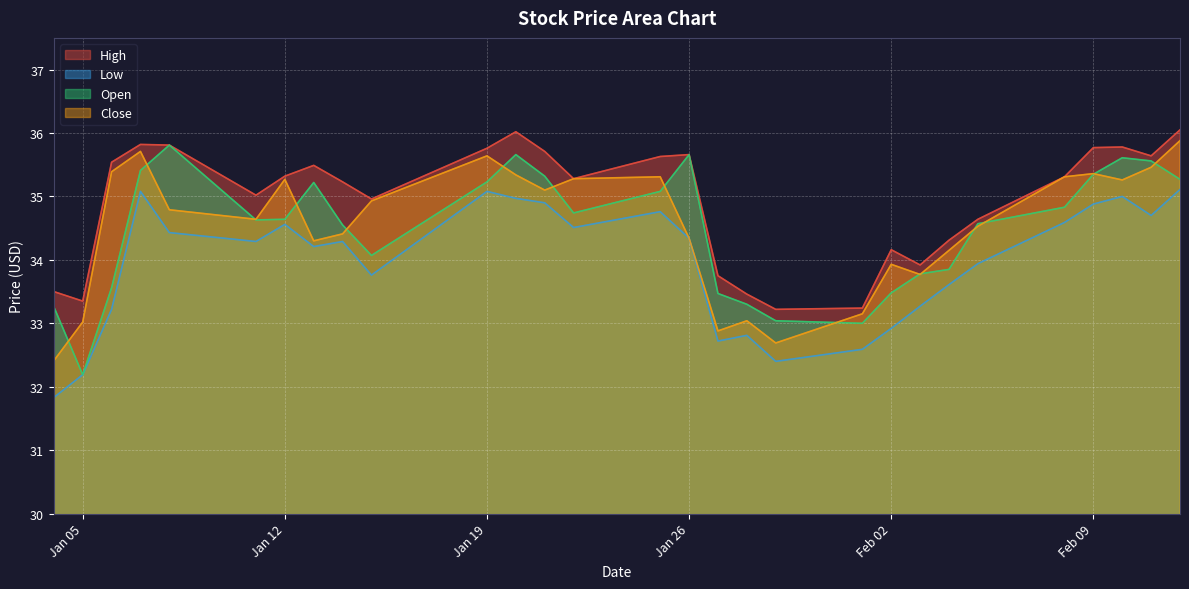

True or false: Close and Low cross at least once.

False